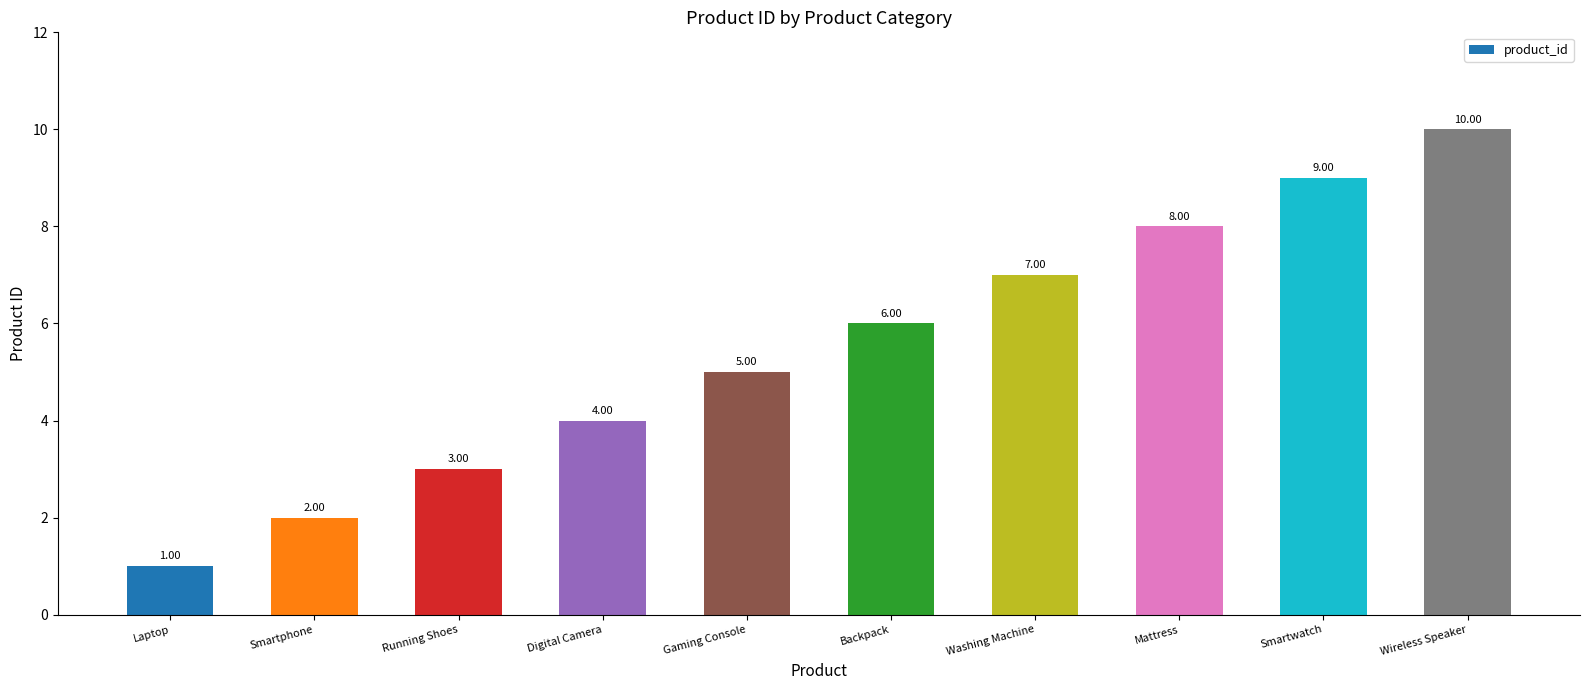

True or false: the data shows 8 at Mattress.

True